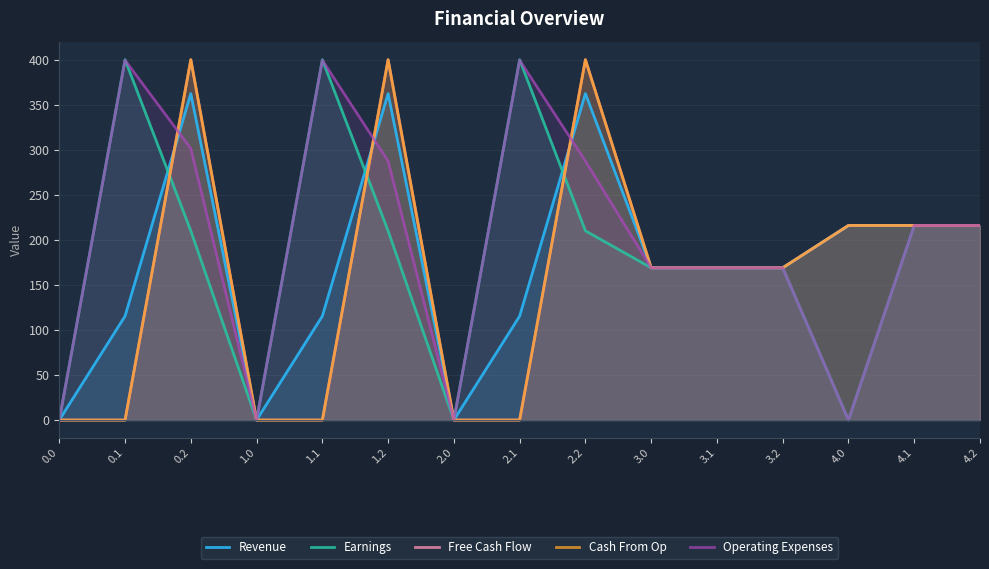

What is the greatest value displayed?

400.0